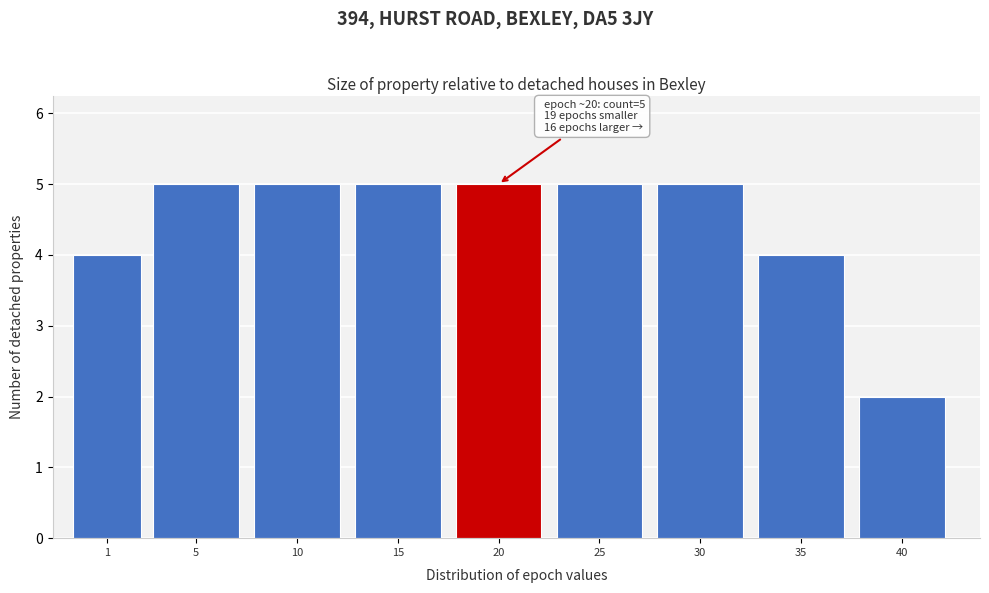

Reading left to right, extract all data points from this chart.

4	5	5	5	5	5	5	4	2